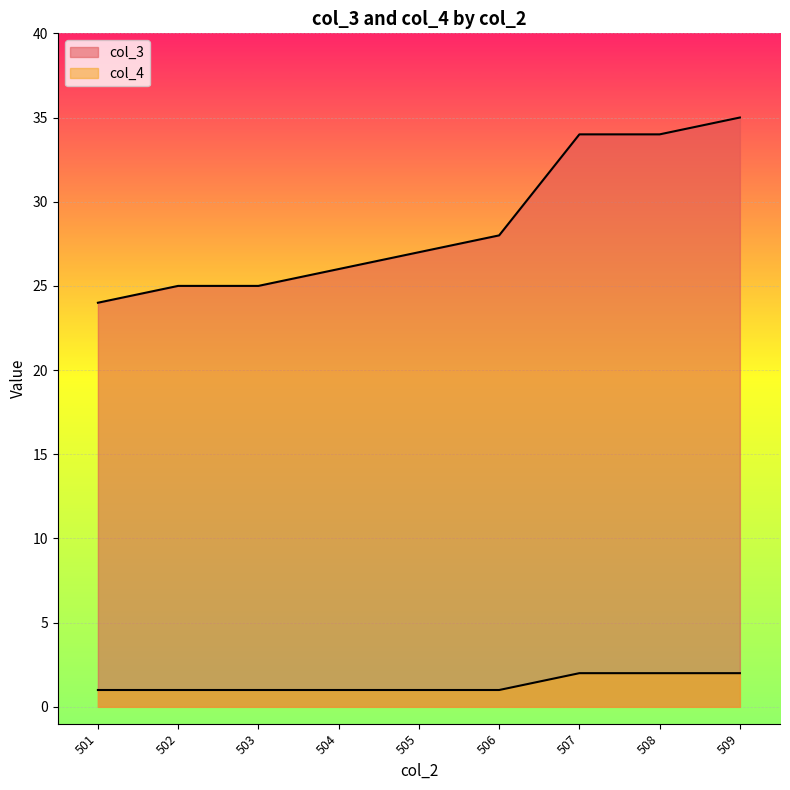

Which series has the widest spread of values?

col_3